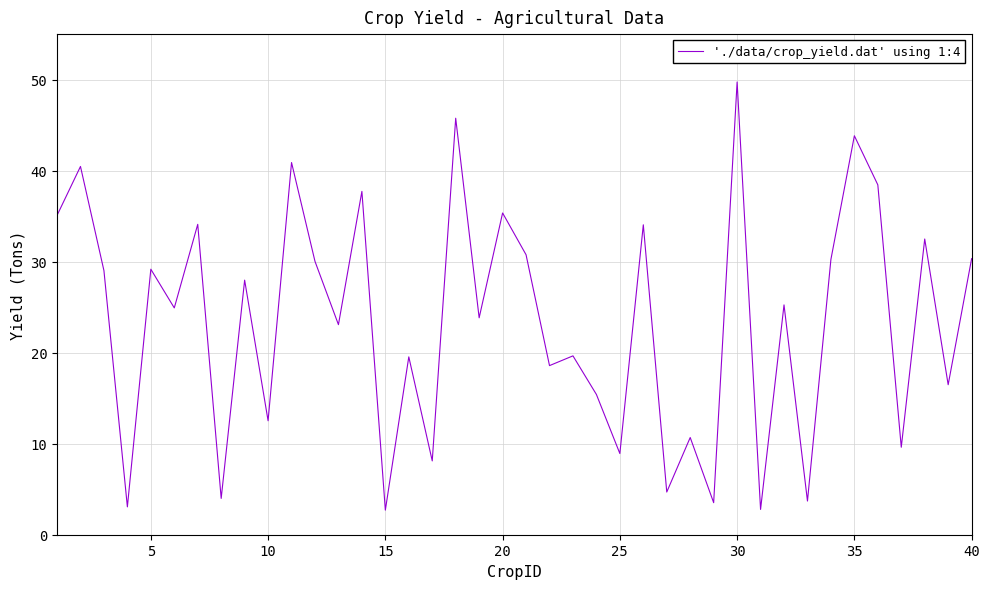

What is the sum of all values?

936.5